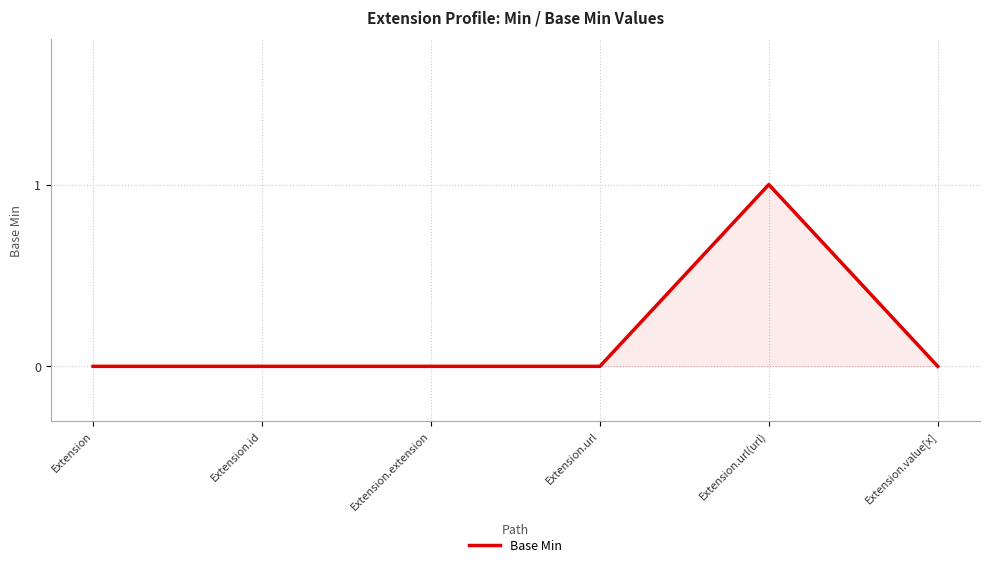

What value does the data have at Extension.url(url)?

1